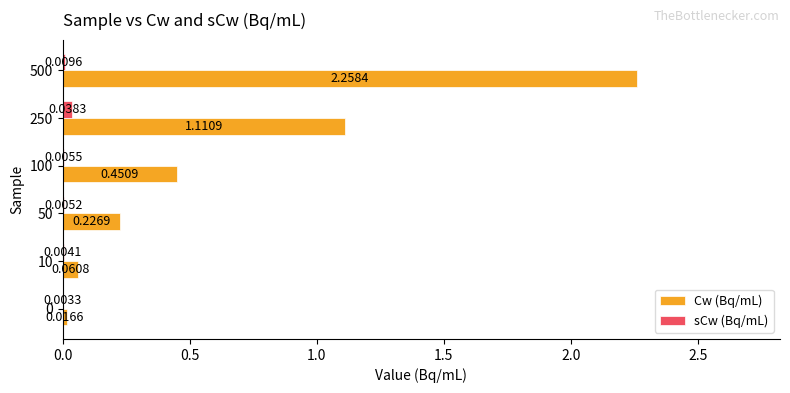

Which series has the largest total across all categories?

Cw (Bq/mL)